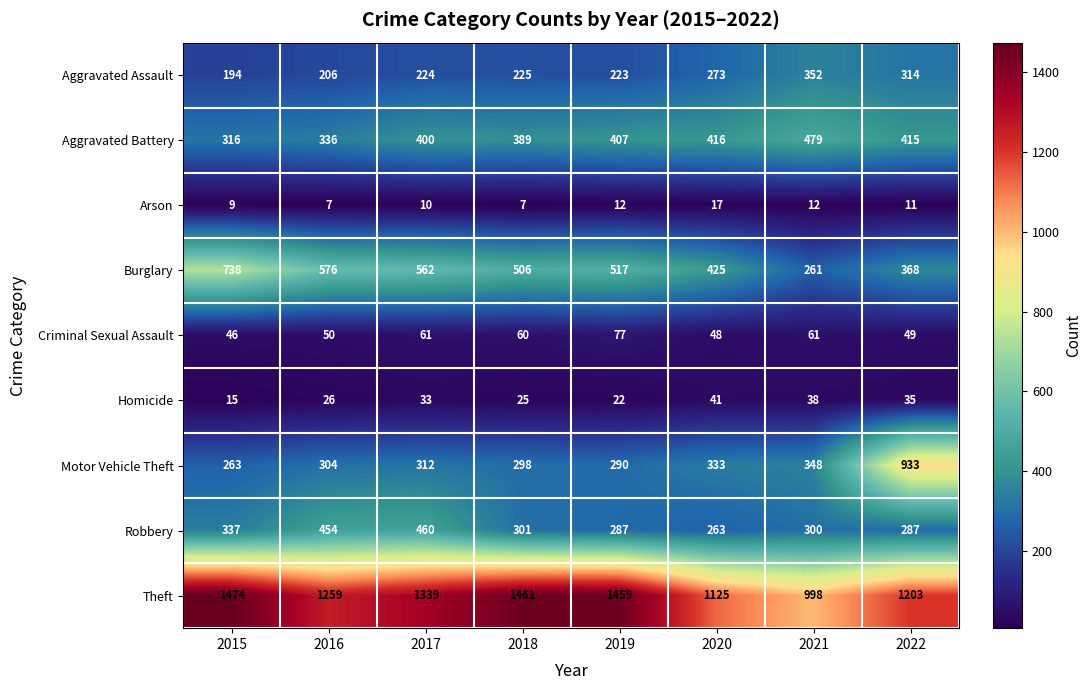

Between 2018 and 2019, which series saw the biggest shift?

Aggravated Battery